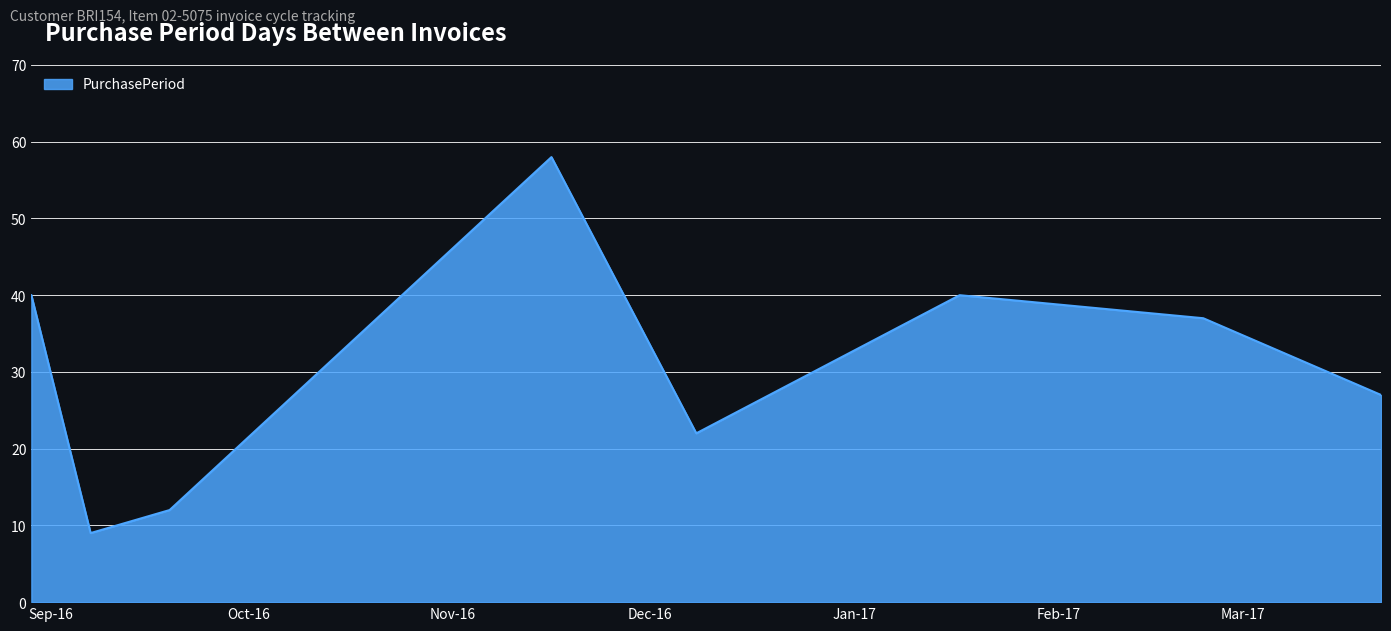

What is the minimum value shown in the chart?

9